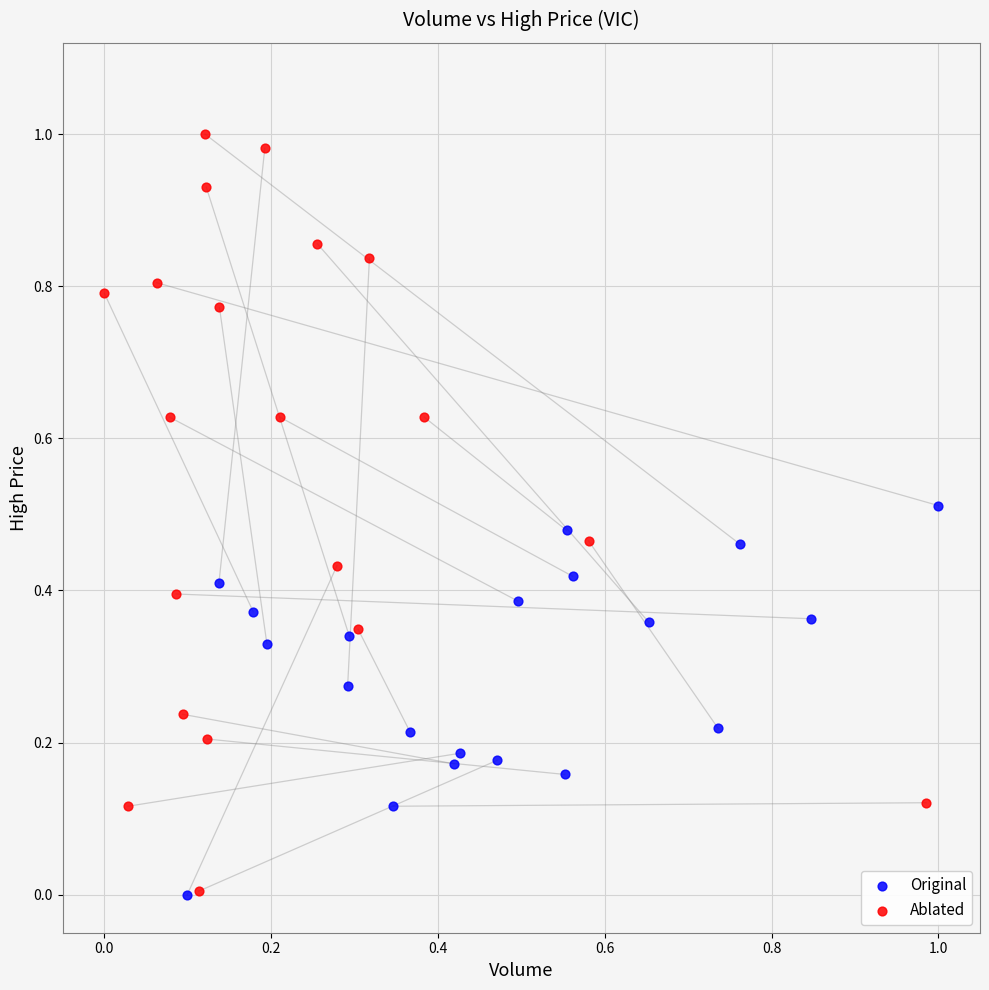

Which series has the widest spread of Y values?

Ablated